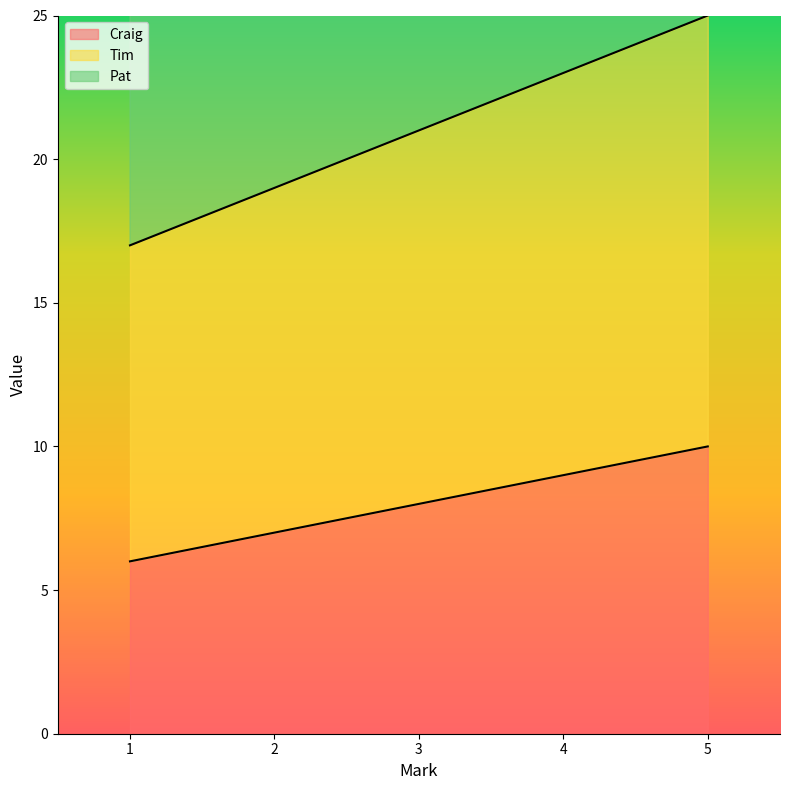

True or false: Tim and Pat intersect in this chart.

False